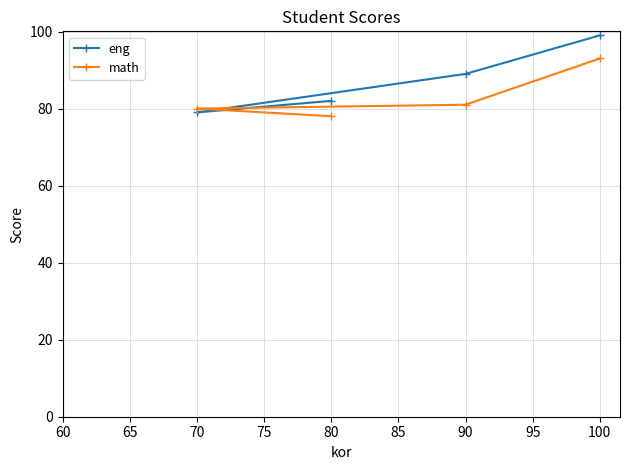

What is the difference between the highest and lowest values at 70?

1